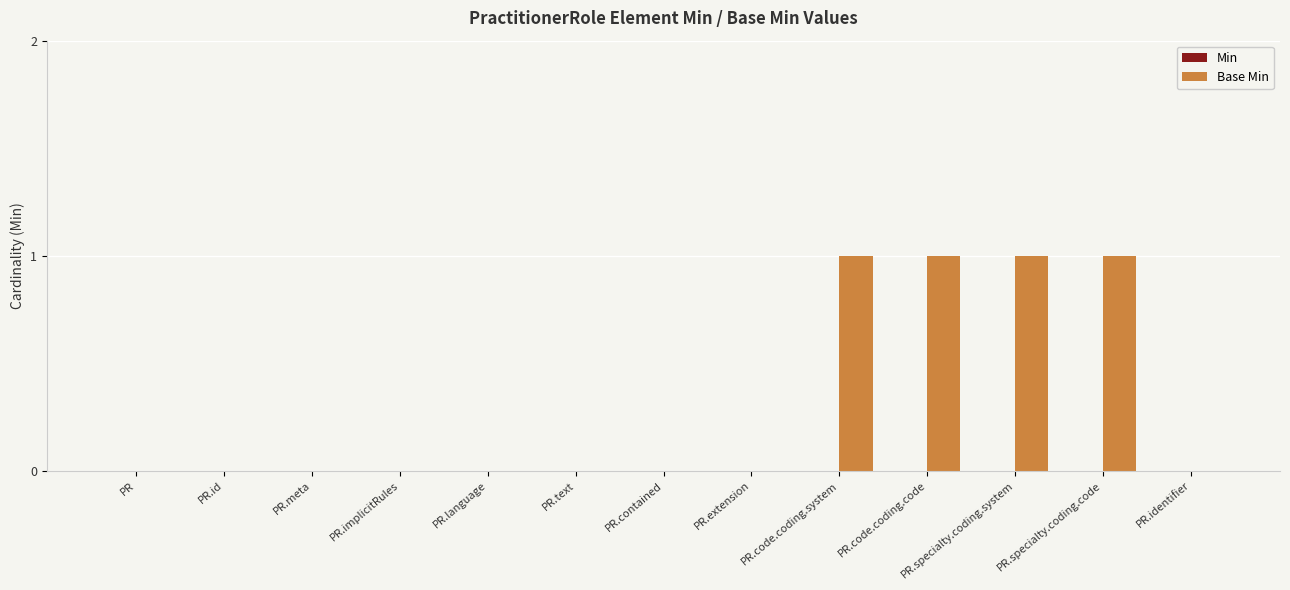

What is the greatest value displayed?

1